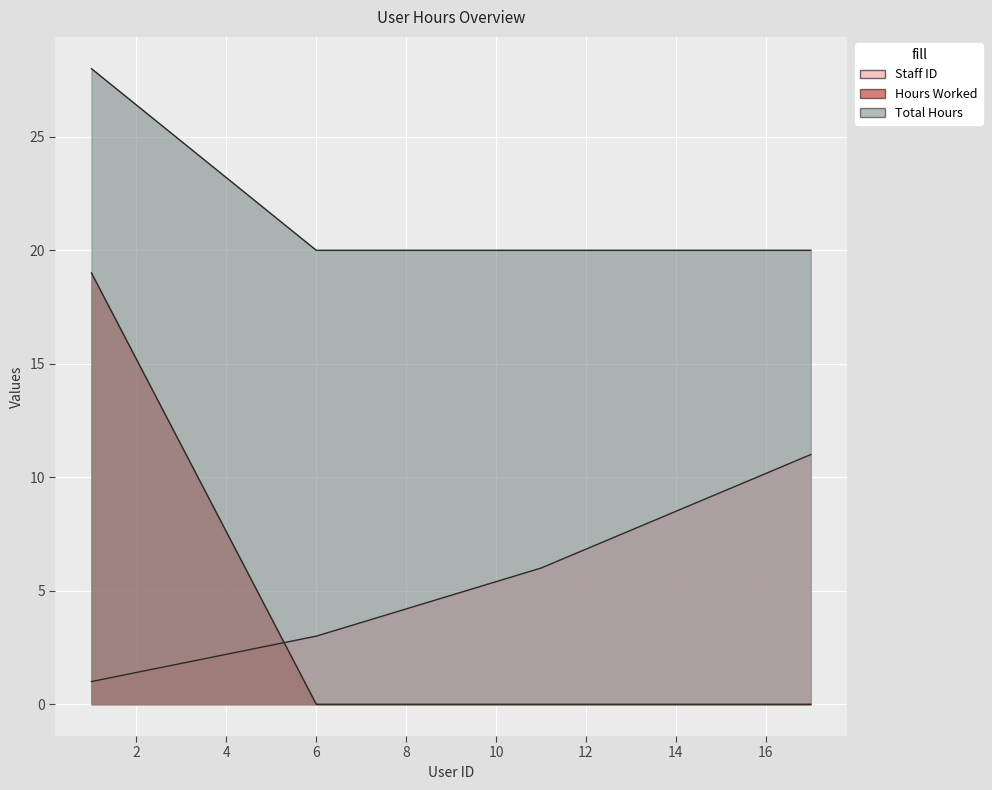

At 17.0, list the series in order from smallest to largest.

Hours Worked, Staff ID, Total Hours